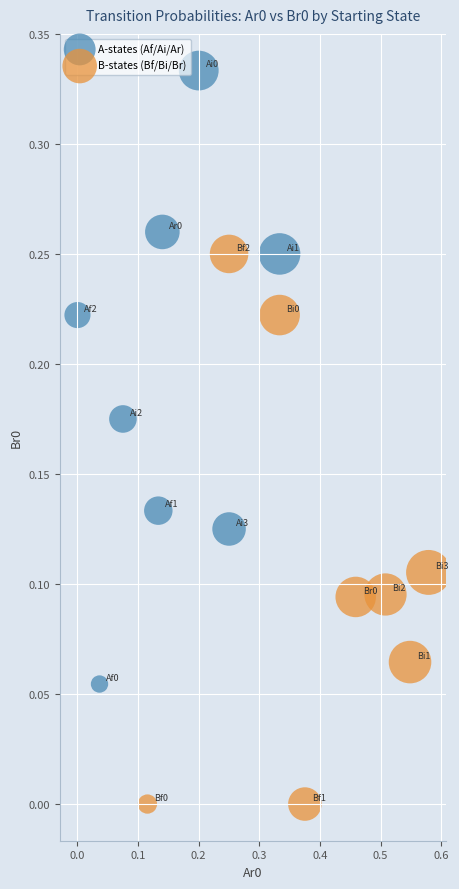

Which series contains the highest Y value?

A-states (Af/Ai/Ar)